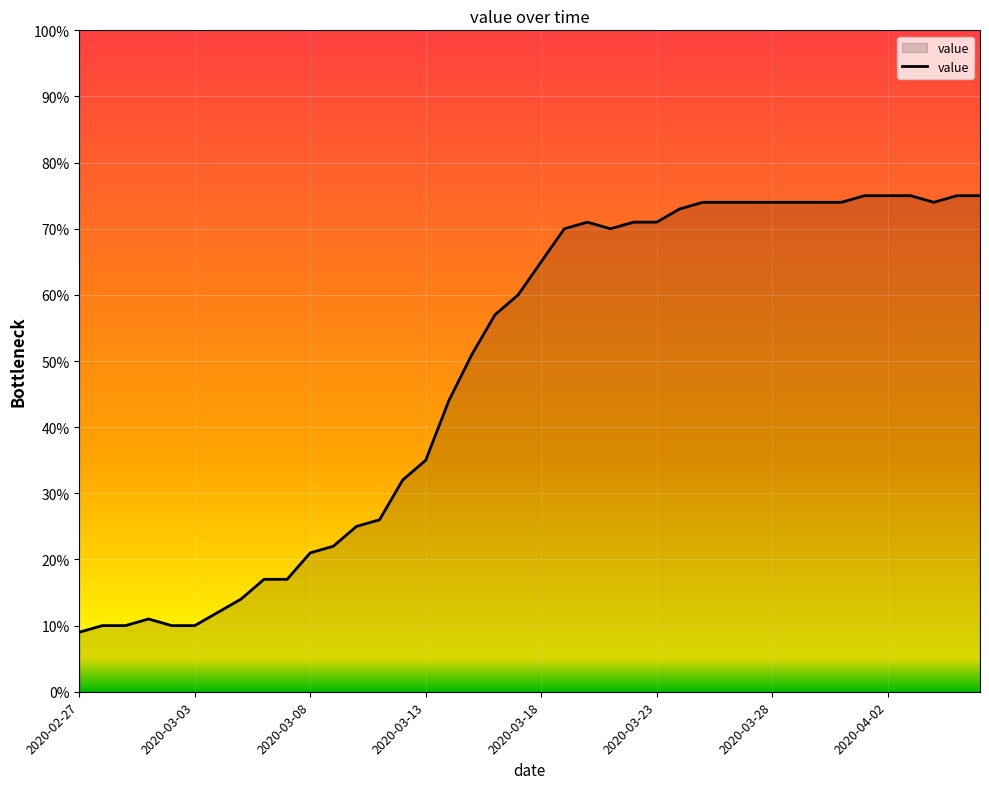

What is the difference between the maximum and minimum values?

66